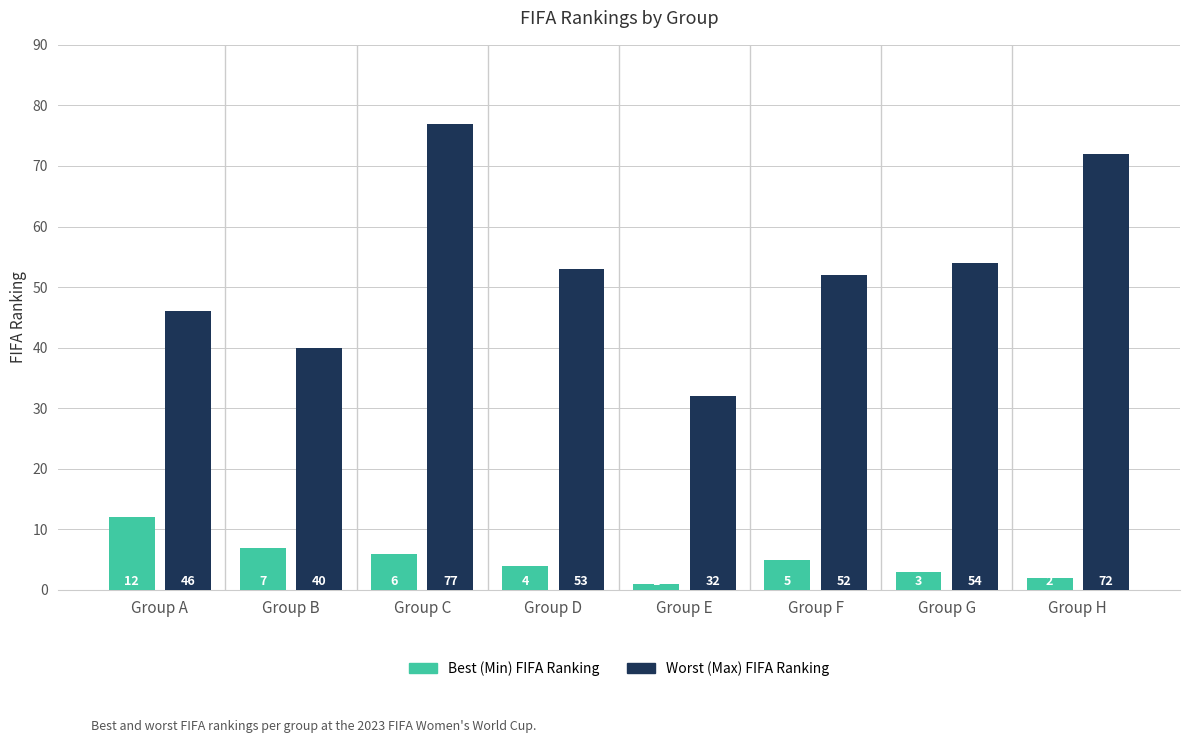

What is the spread (max minus min) of values at Group B?

33